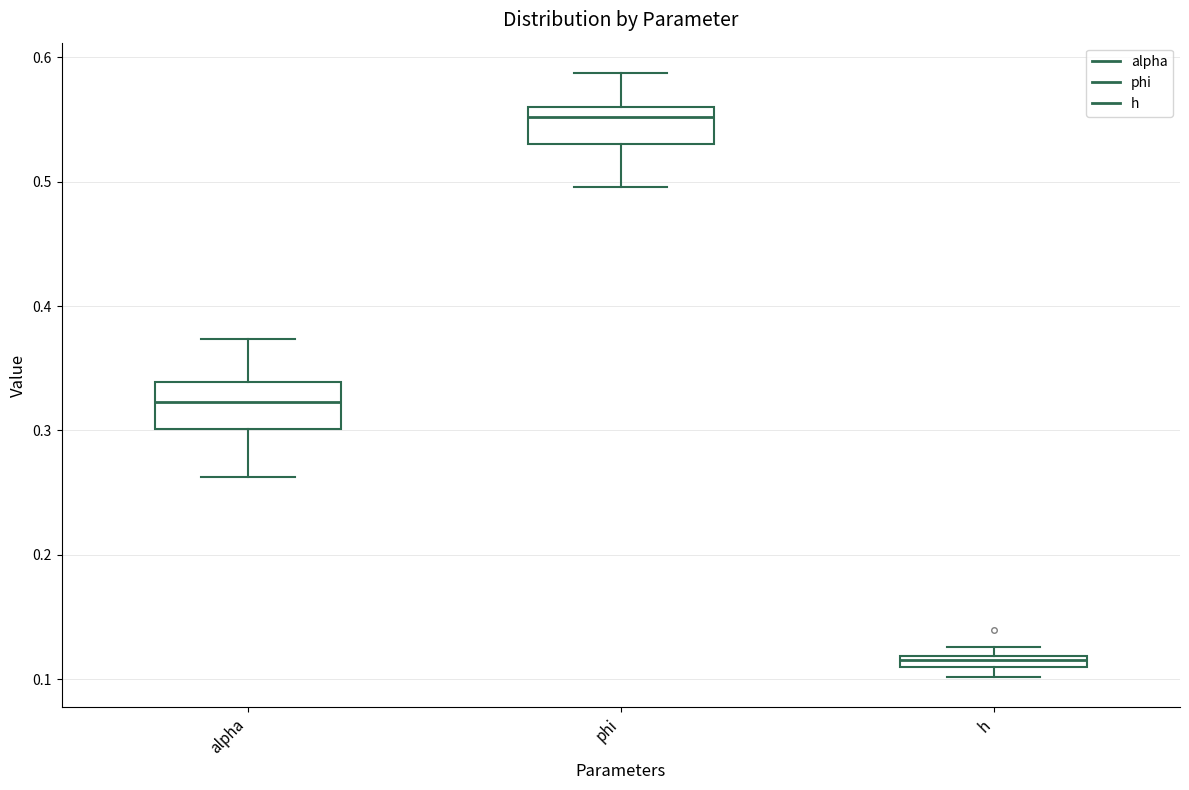

Which box's median line is the lowest?

h